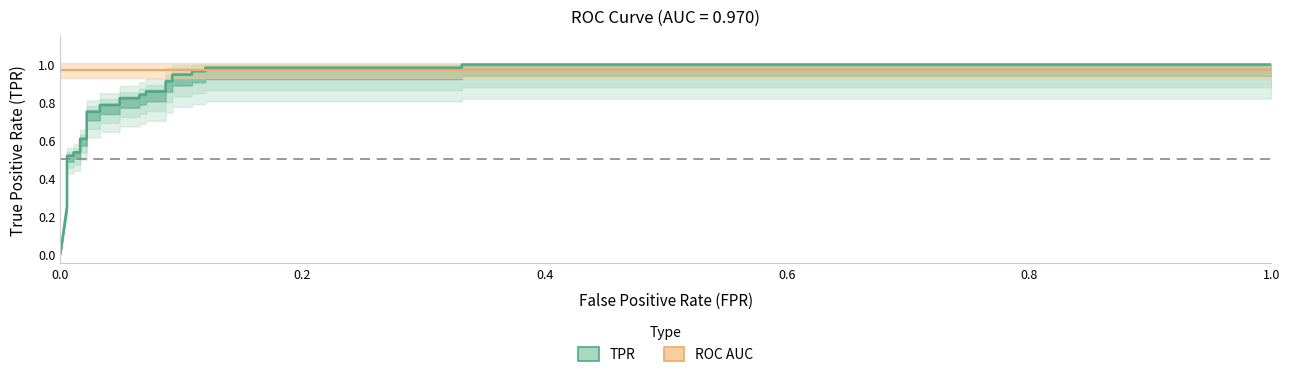

True or false: there are more than 0 points higher than both neighbors.

False